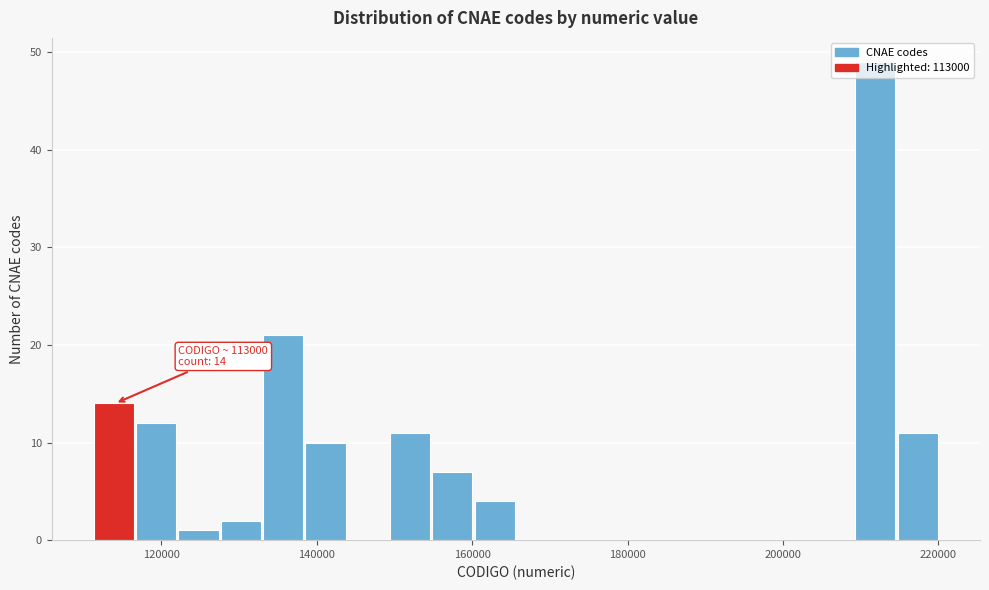

Around what value on the x-axis is the tallest bar? Give the approximate position of its centre, as read against the axis.

212000